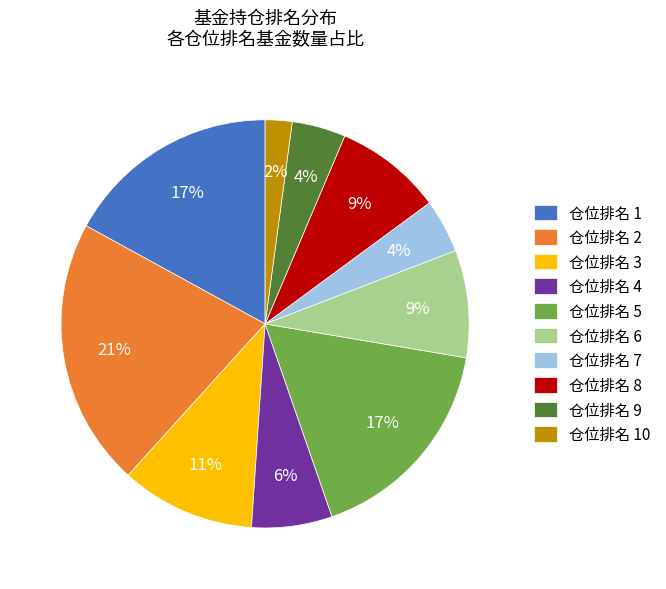

Is the sum of 仓位排名 6 and 仓位排名 8 greater than half?

No